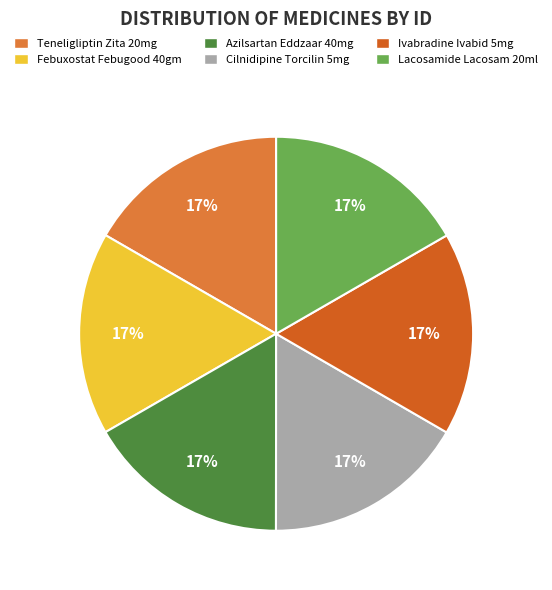

To the nearest percent, what percentage of the pie is Lacosamide Lacosam 20ml?

17%